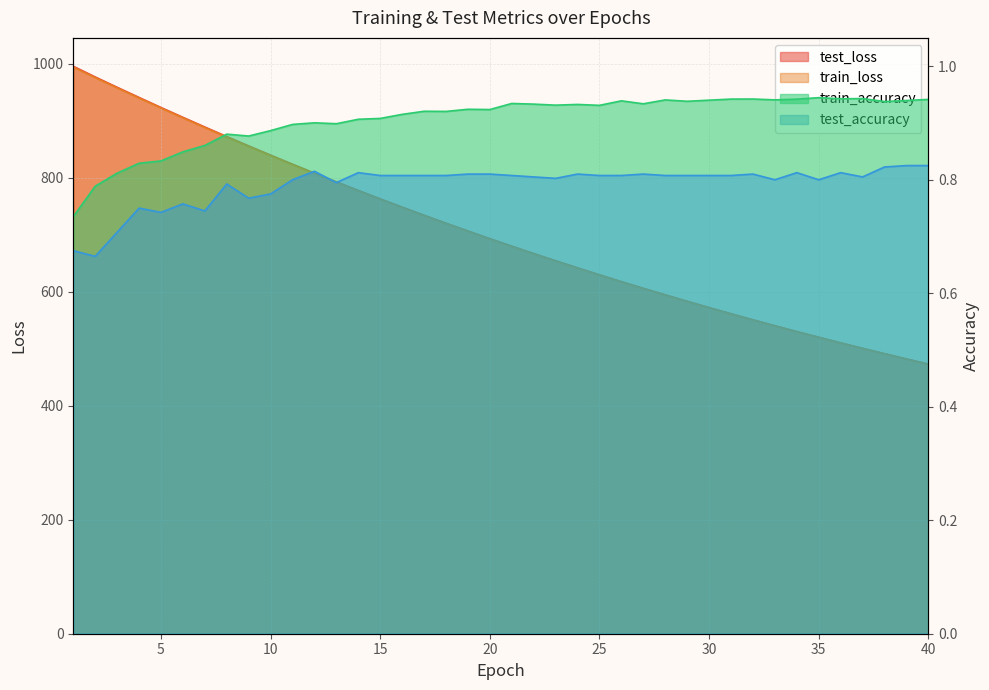

What is the minimum value shown in the chart?

0.7